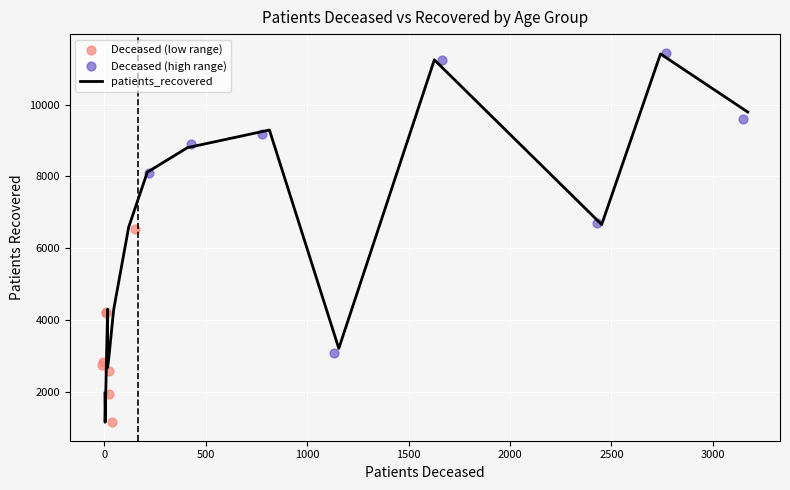

Which series has the largest Y range (max minus min)?

patients_recovered